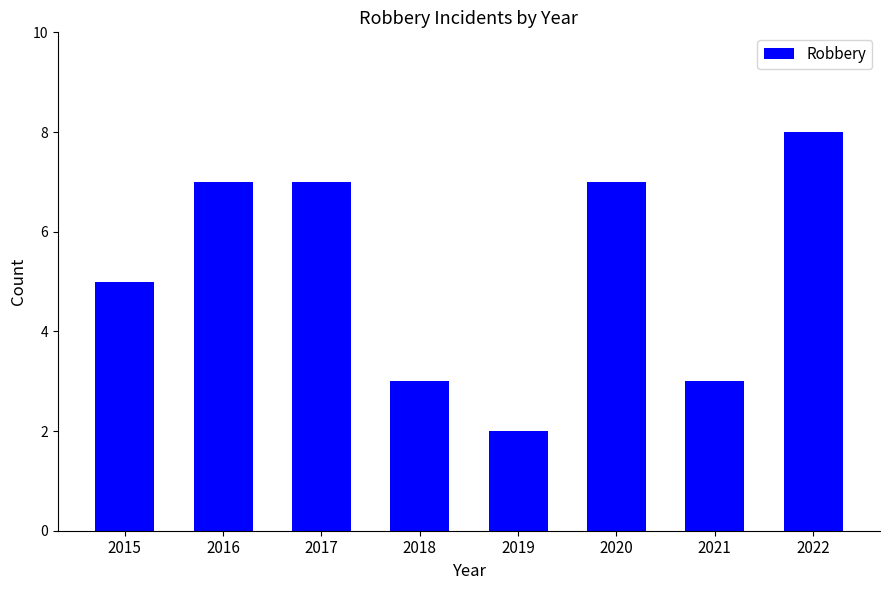

Where is the data nearest to the value 5?

2015